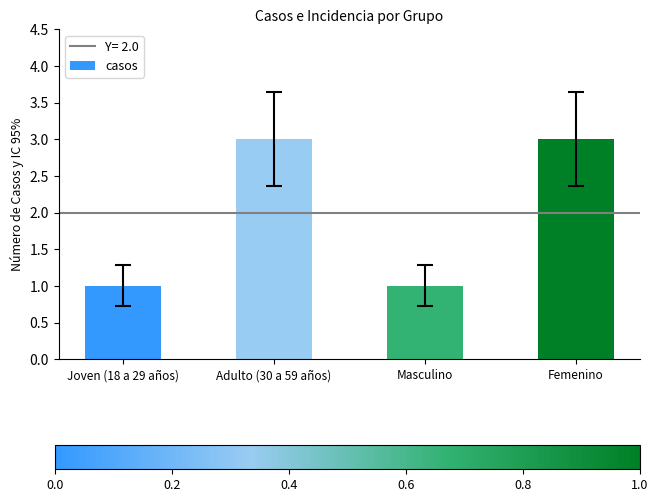

Is it true that the value at Adulto (30 a 59 años) is 5?

False